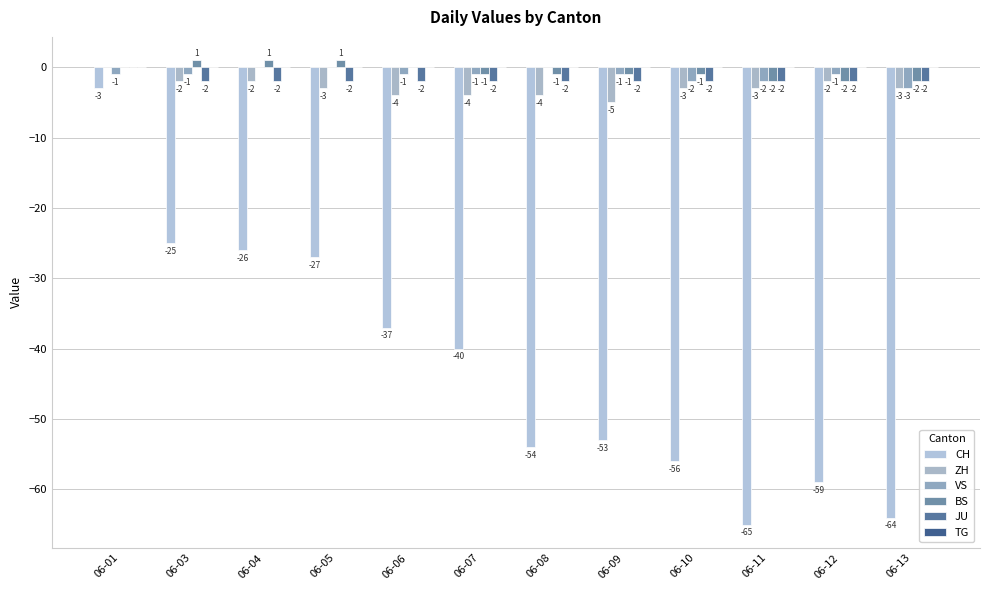

How many categories are shown in the chart?

12